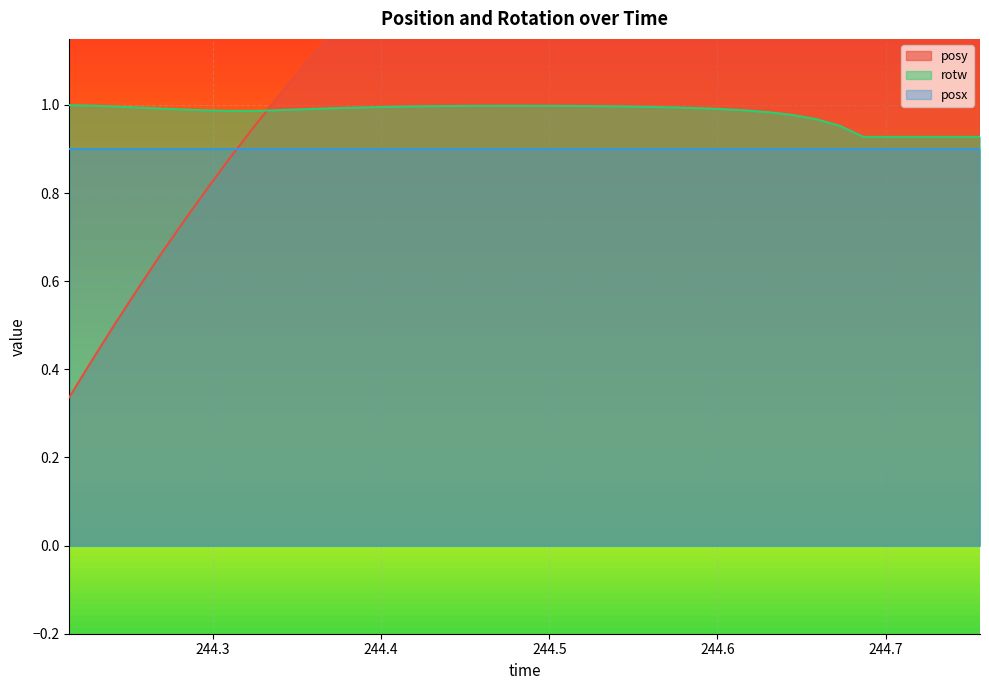

What is the value of the posy point at the 3rd from the left?

0.5